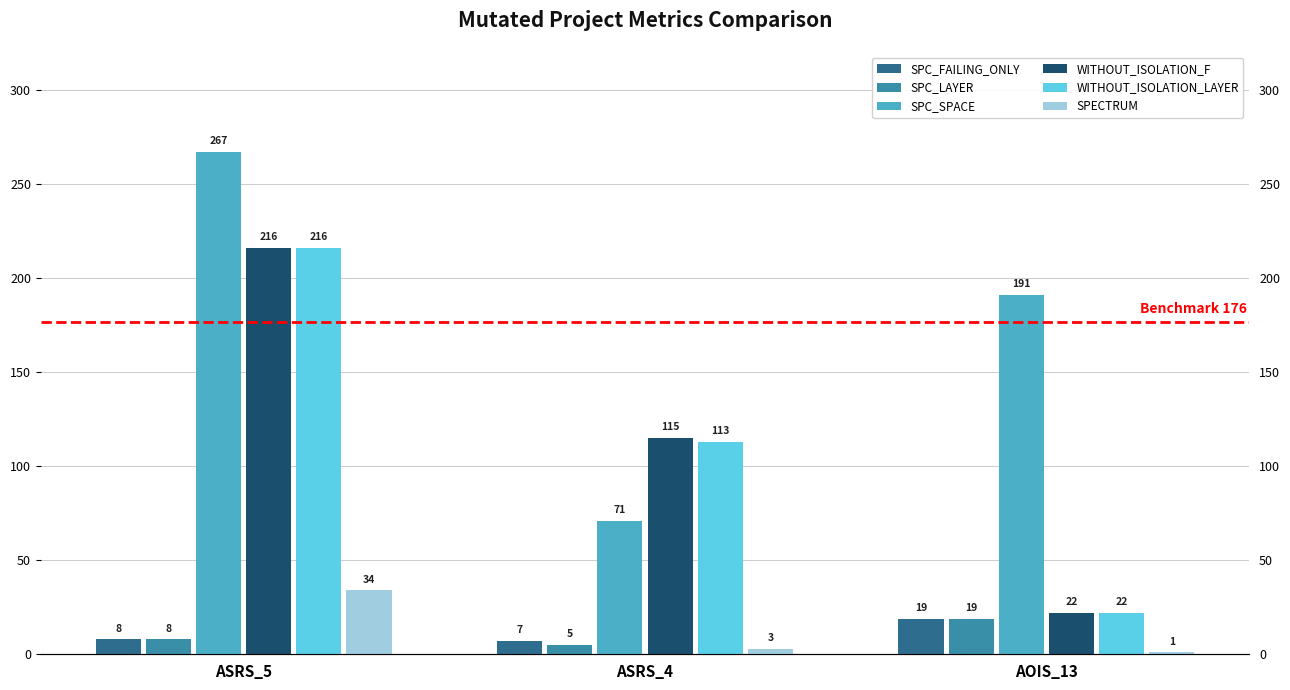

What are all the series names shown in the legend?

SPC_FAILING_ONLY, SPC_LAYER, SPC_SPACE, WITHOUT_ISOLATION_F, WITHOUT_ISOLATION_LAYER, SPECTRUM